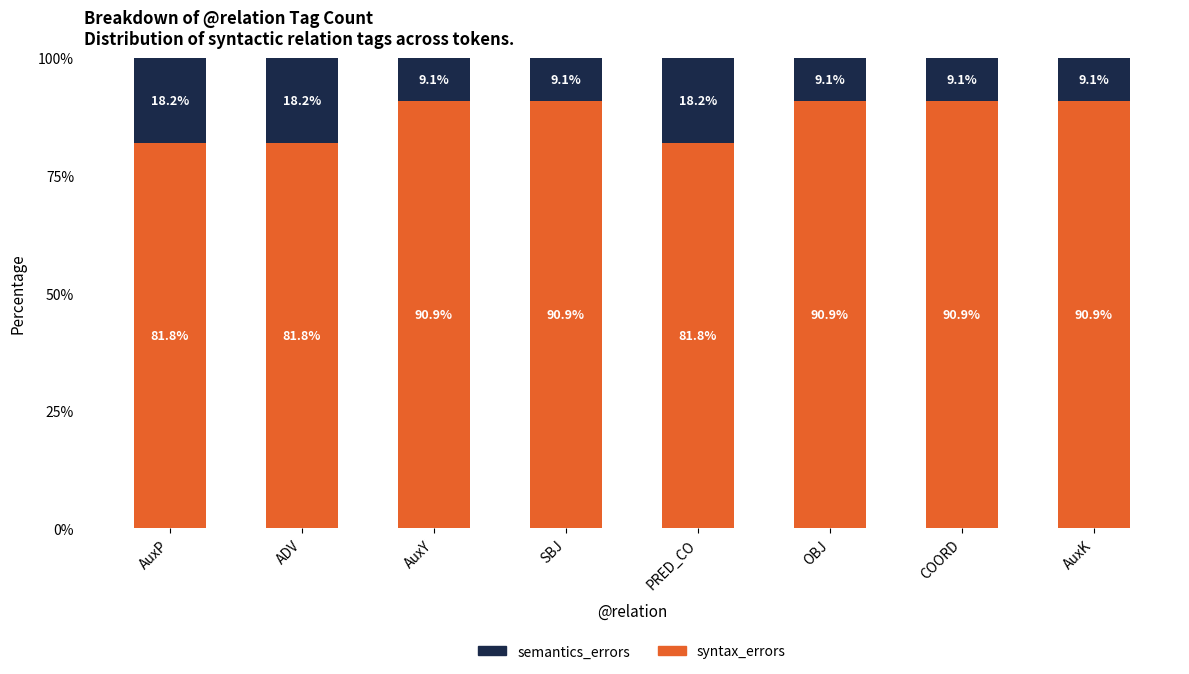

True or false: syntax_errors has a value of 48.8 at SBJ.

False